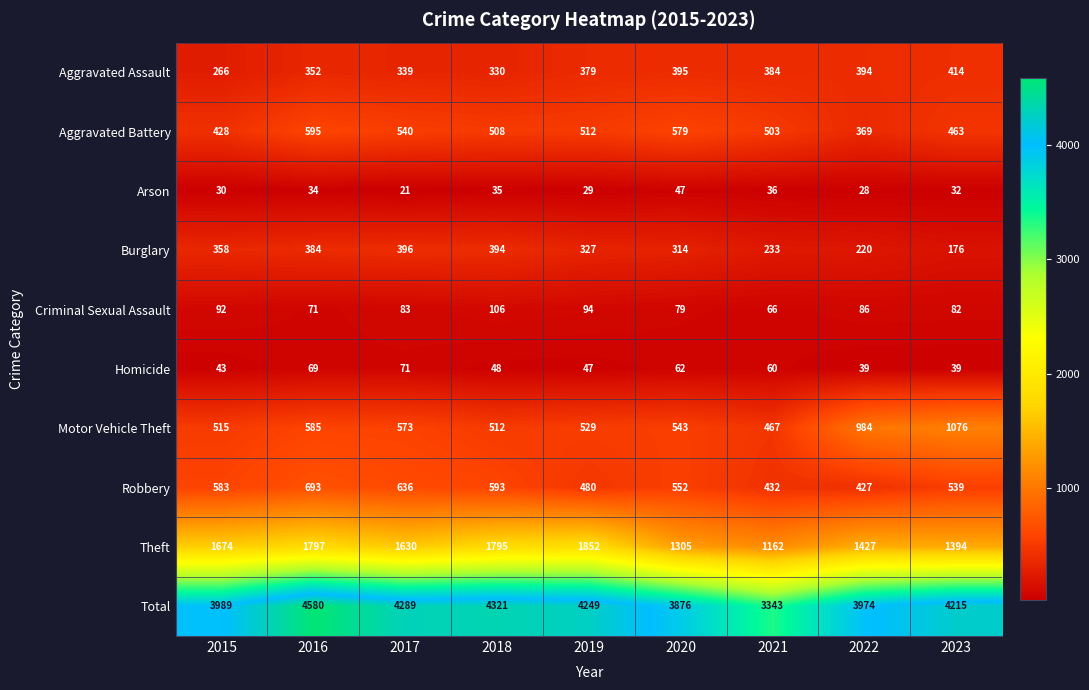

Between 2016 and 2023, which series saw the biggest shift?

Motor Vehicle Theft